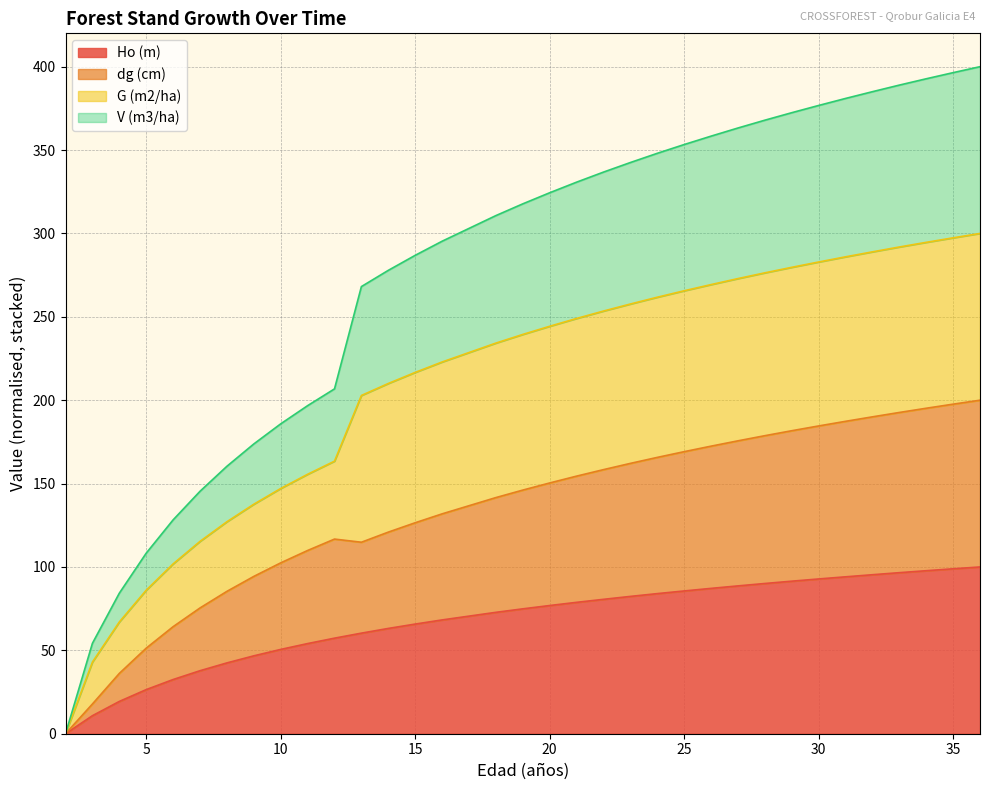

The V (m3/ha) series shows 389.0 at 33. True or false?

True